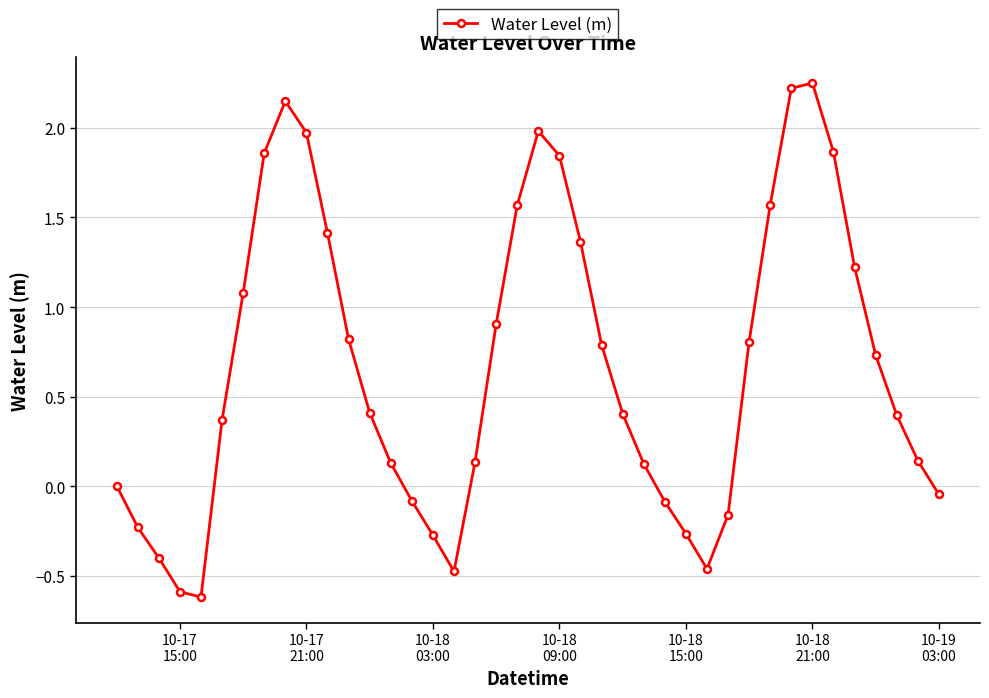

What is the difference between the maximum and minimum values?

2.9